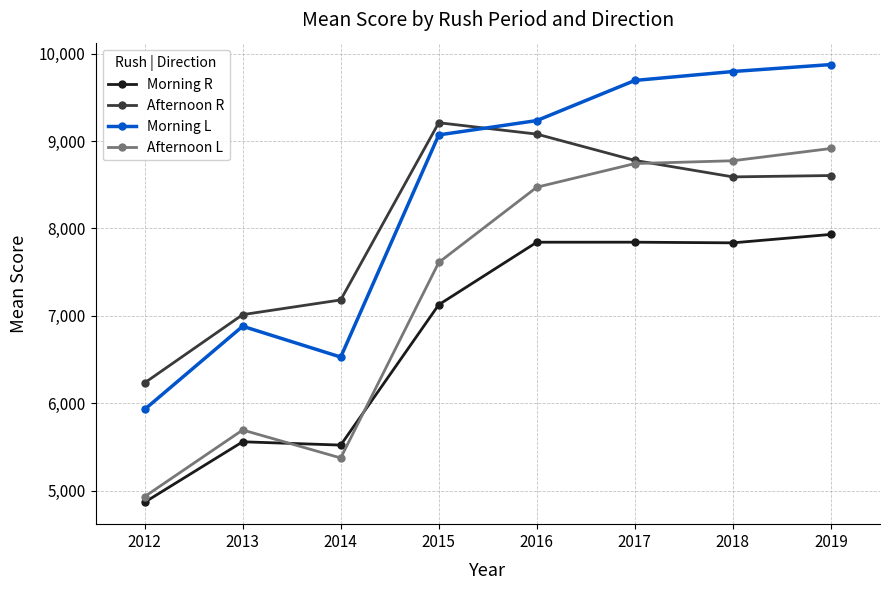

Rank the series by their average value, from lowest to highest.

Morning R, Afternoon L, Afternoon R, Morning L